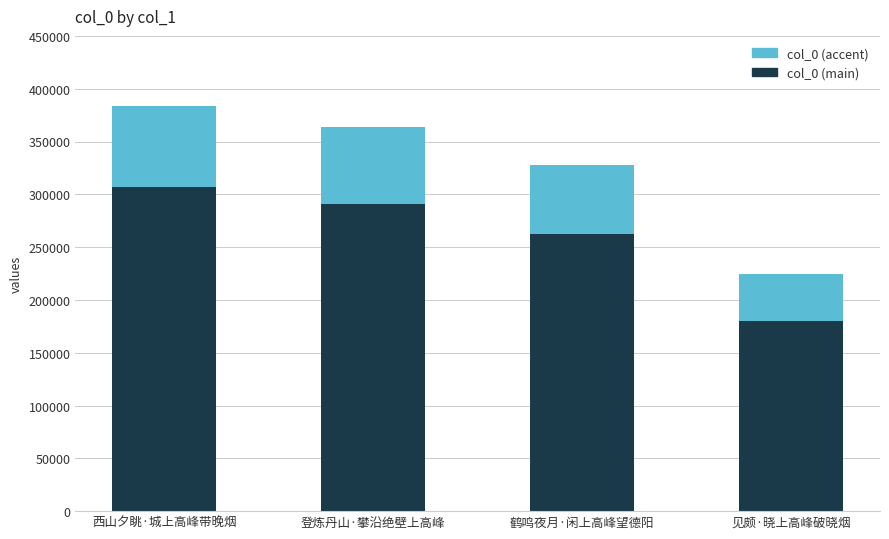

List the labels in order of col_0 (main) value, smallest first.

见颇·晓上高峰破晓烟, 鹤鸣夜月·闲上高峰望德阳, 登炼丹山·攀沿绝壁上高峰, 西山夕眺·城上高峰带晚烟